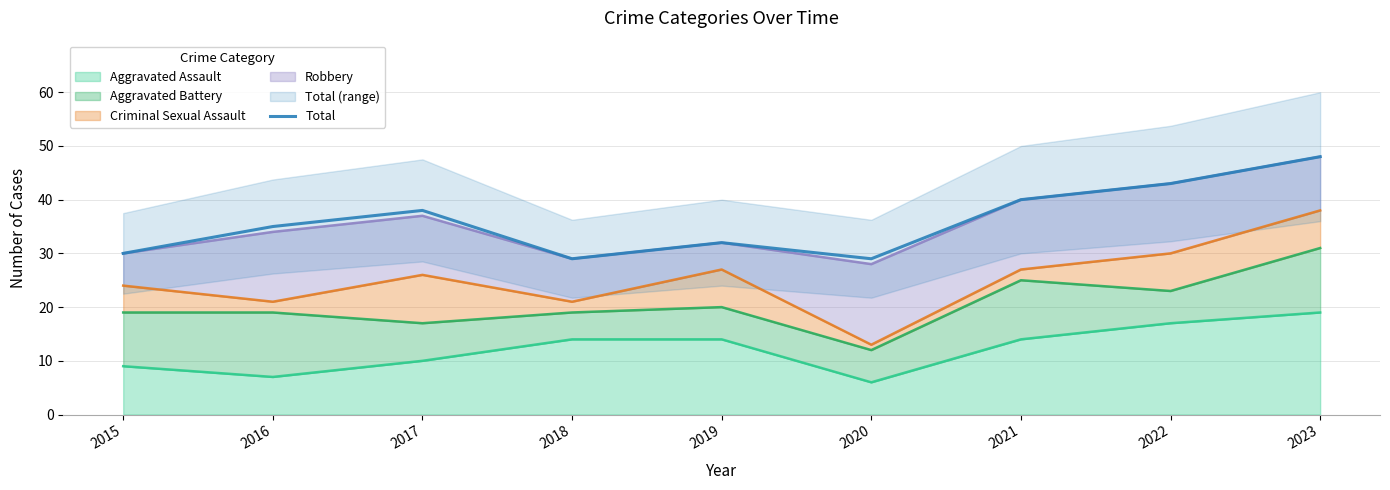

Is it true that the value at 2017 is 15?

False